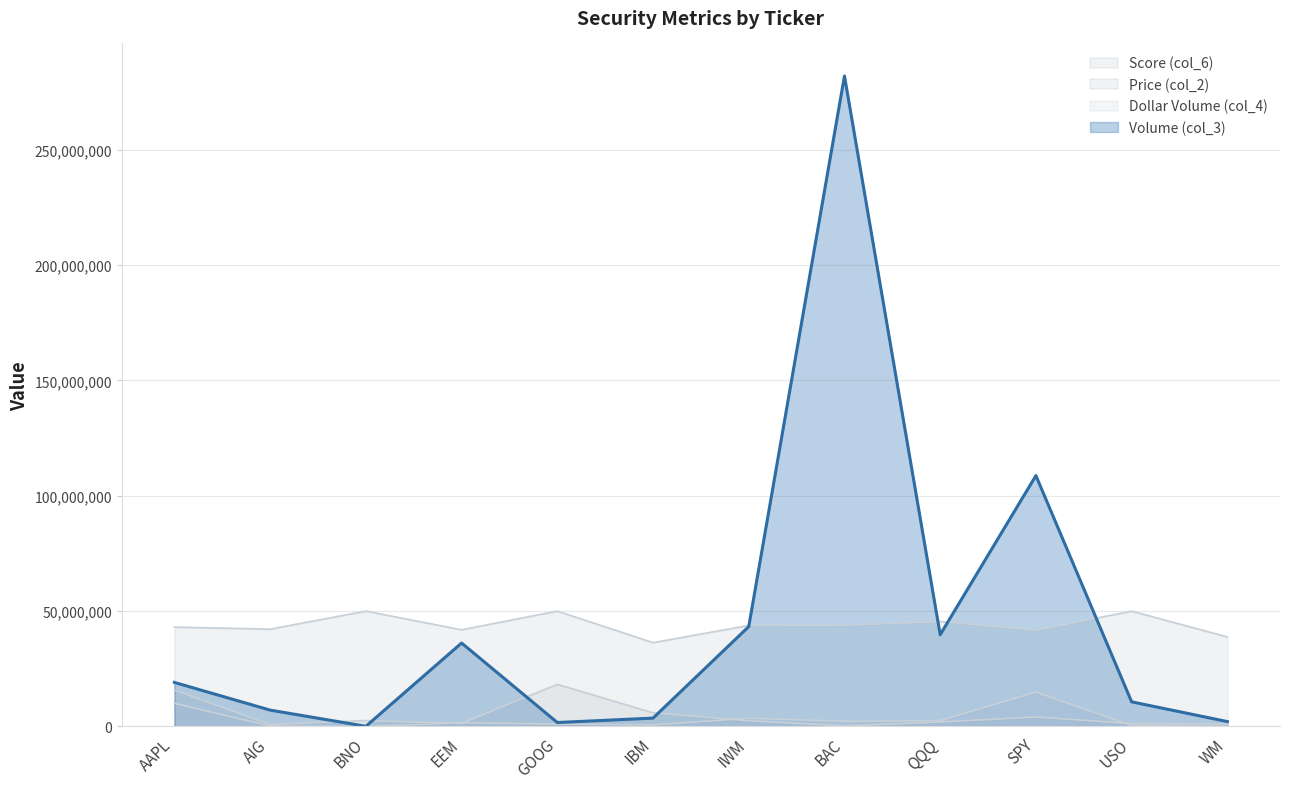

Rank the series by their maximum value, from lowest to highest.

Dollar Volume (col_4), Price (col_2), Score (col_6), Volume (col_3)